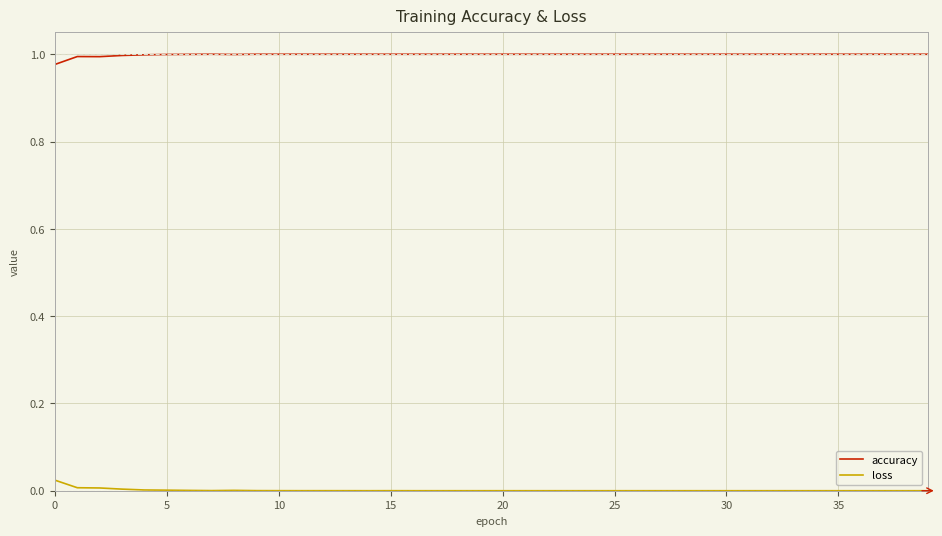

List the series in order of their peak value, highest first.

accuracy, loss